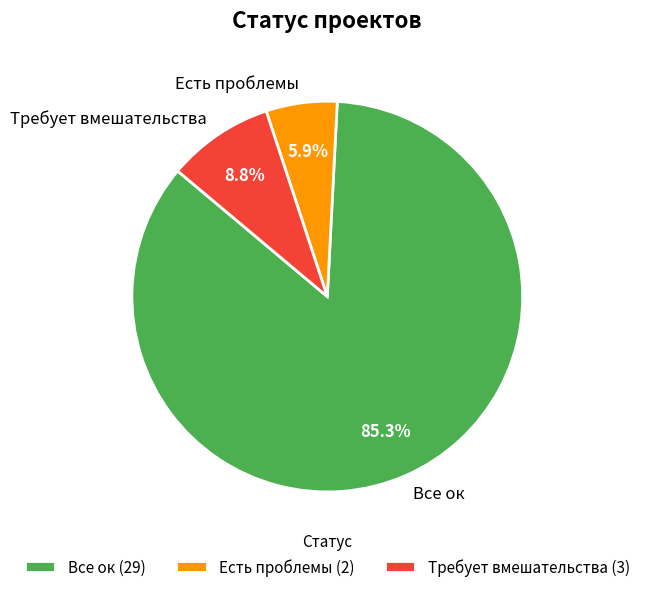

How many segments does this pie chart have?

3